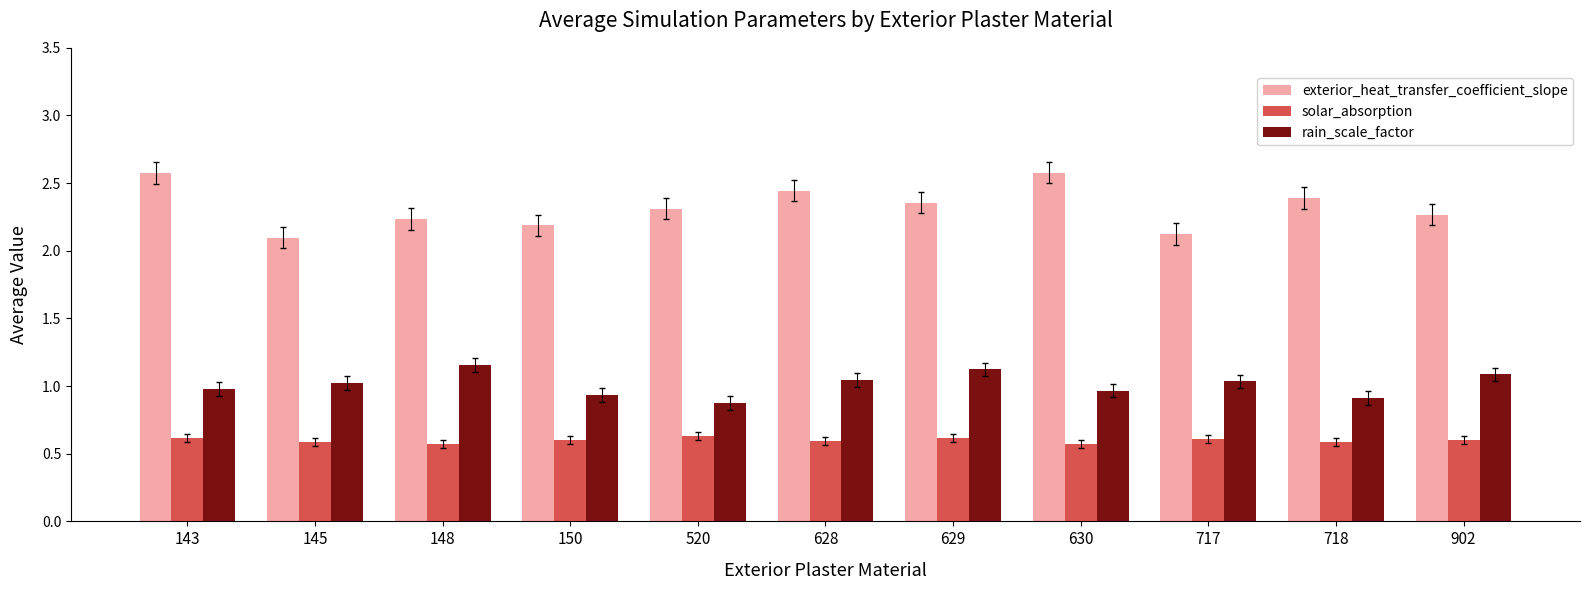

What are all the series names shown in the legend?

exterior_heat_transfer_coefficient_slope, solar_absorption, rain_scale_factor